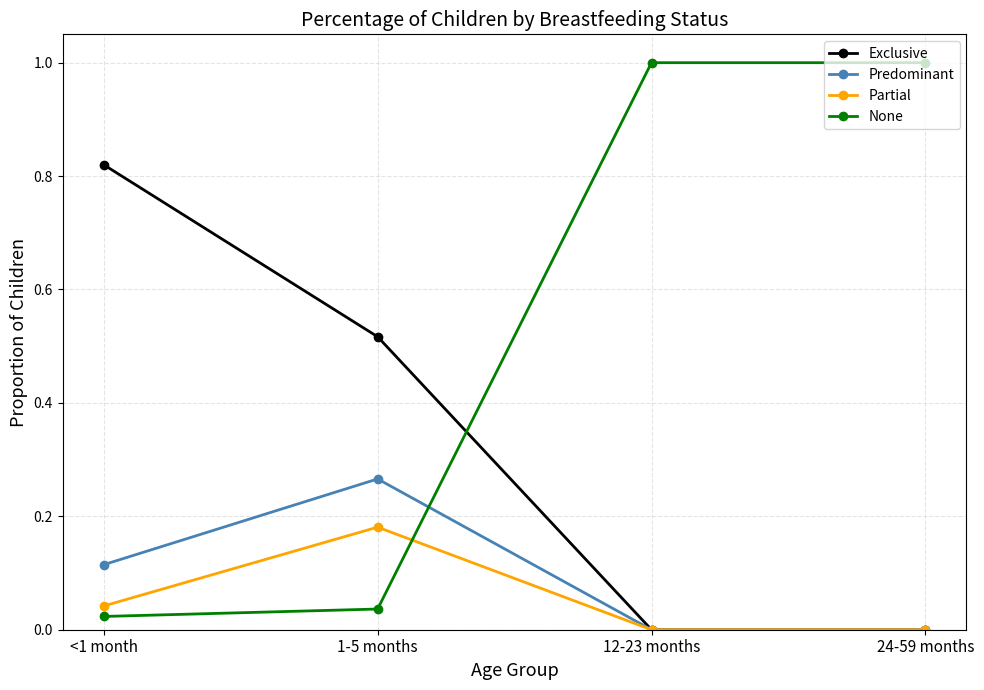

What is the greatest value displayed?

1.0